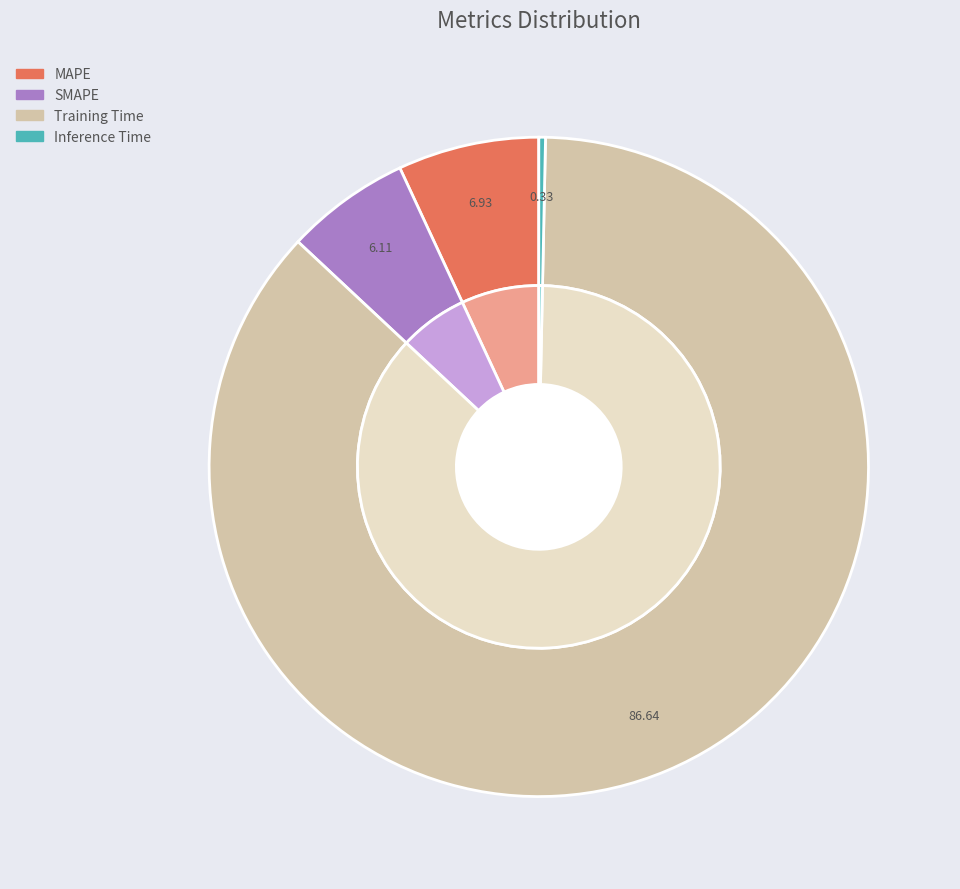

What is the ratio of the value at SMAPE to the value at Training Time?

0.1